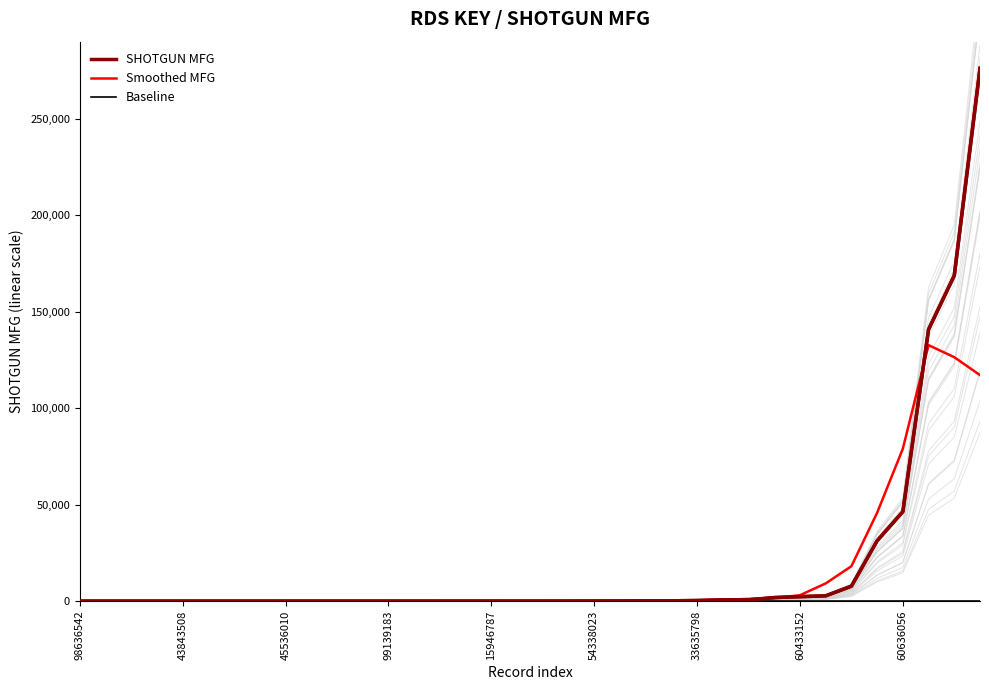

What is the average value of the Smoothed MFG series?

14878.3